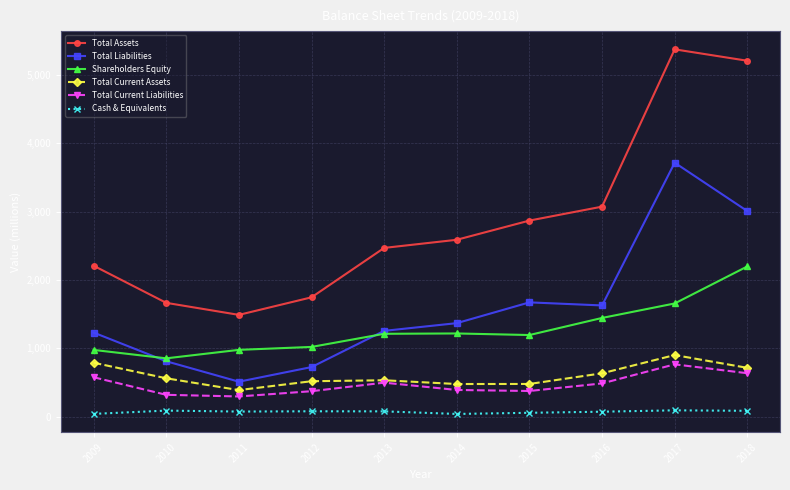

Which series changed the most between 2011 and 2017?

Total Assets